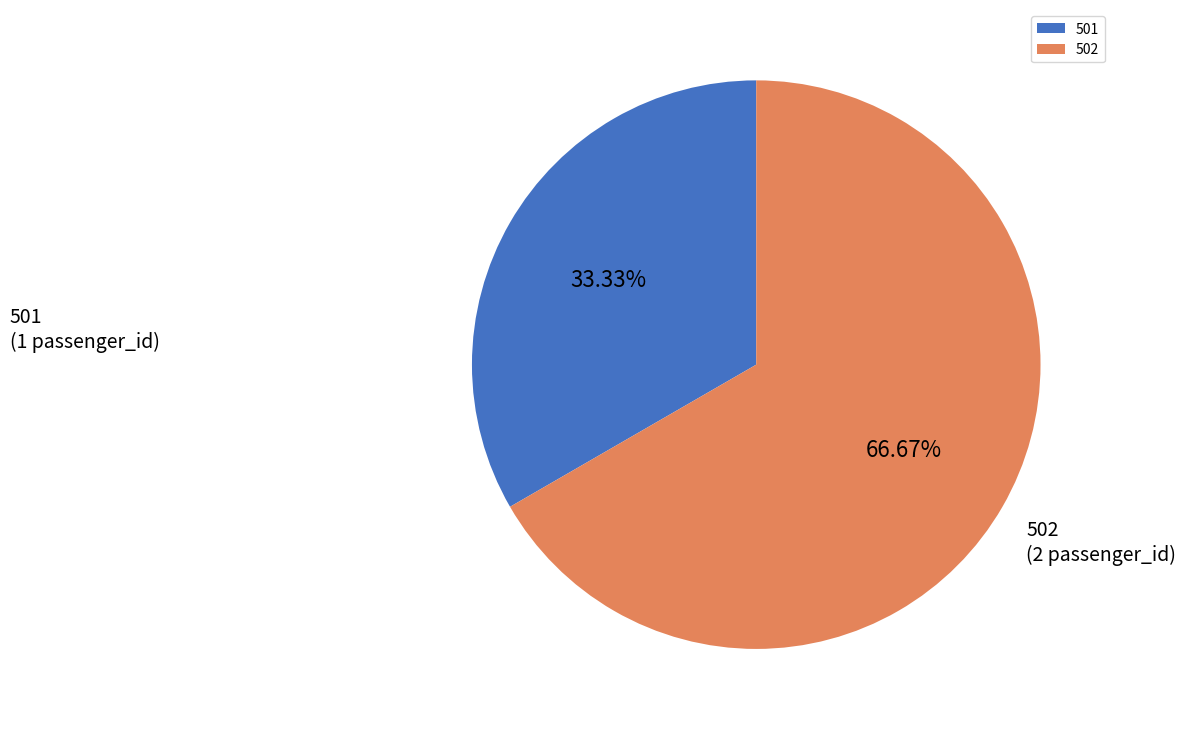

What is the ratio of the value at 501 to the value at 502?

0.5